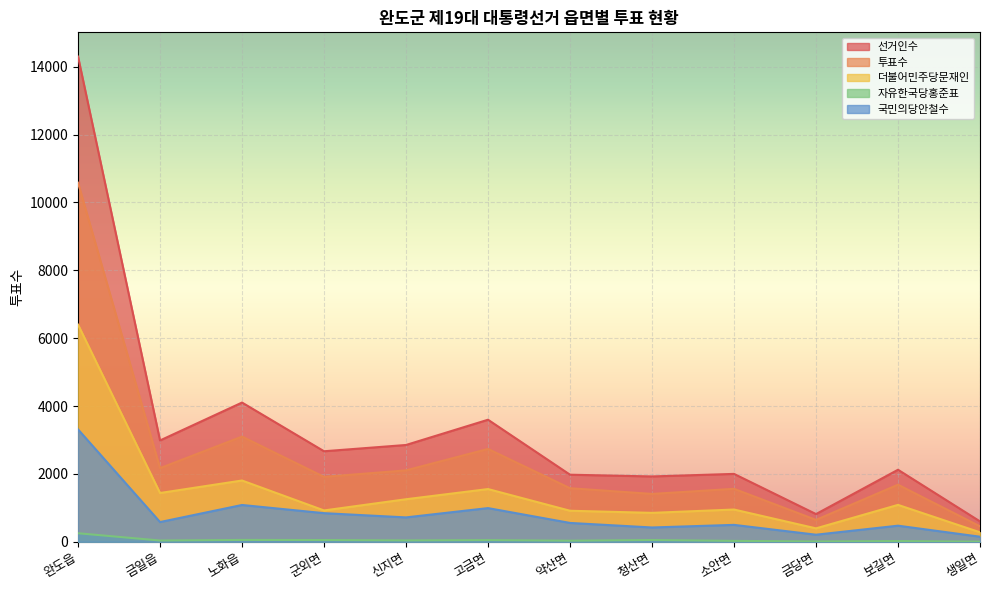

Is it true that 선거인수 equals 816 at 금당면?

True